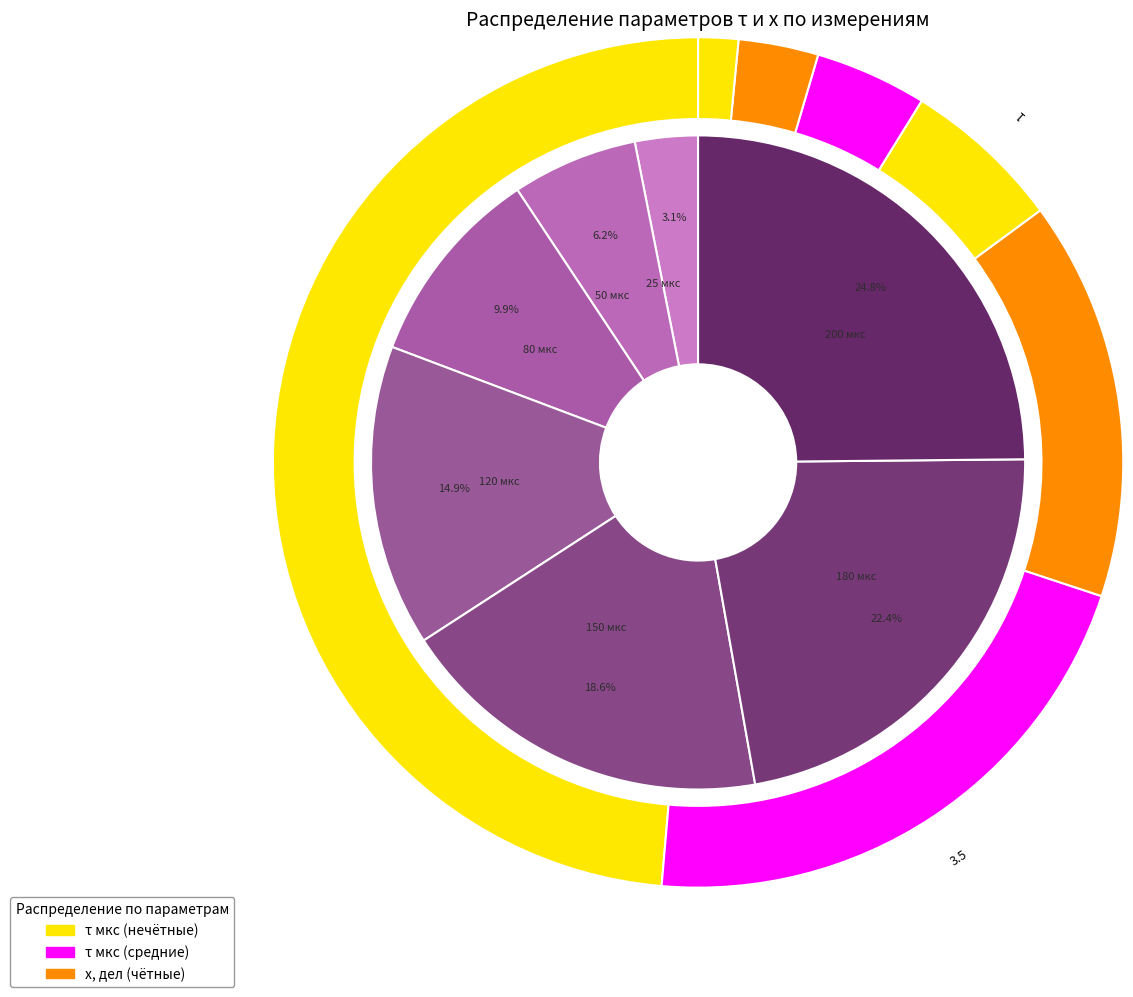

Does 1/τ account for over 50% of the chart?

No